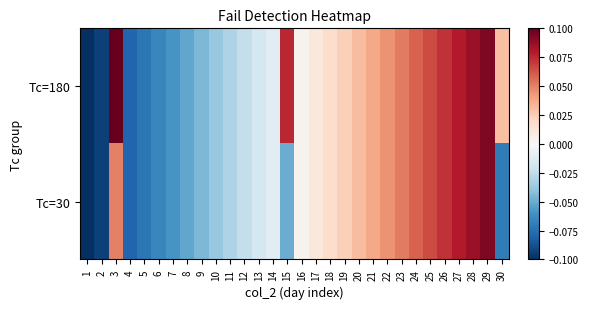

List the series in order of their overall mean, lowest first.

Tc=30, Tc=180